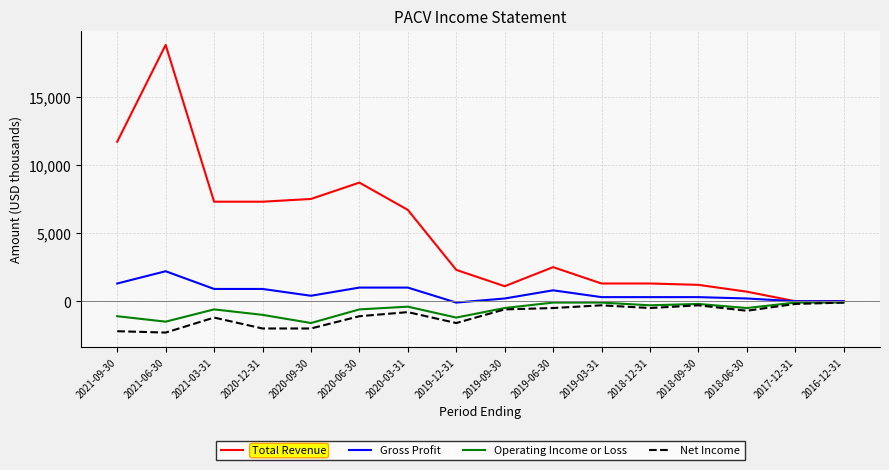

Reading left to right, transcribe all the data shown in this chart.

Total Revenue: 2021-09-30=11700	2021-06-30=18800	2021-03-31=7300	2020-12-31=7300	2020-09-30=7500	2020-06-30=8700	2020-03-31=6700	2019-12-31=2300	2019-09-30=1100	2019-06-30=2500	2019-03-31=1300	2018-12-31=1300	2018-09-30=1200	2018-06-30=700	2017-12-31=0	2016-12-31=0
Gross Profit: 2021-09-30=1300	2021-06-30=2200	2021-03-31=900	2020-12-31=900	2020-09-30=400	2020-06-30=1000	2020-03-31=1000	2019-12-31=-100	2019-09-30=200	2019-06-30=800	2019-03-31=300	2018-12-31=300	2018-09-30=300	2018-06-30=200	2017-12-31=0	2016-12-31=0
Operating Income or Loss: 2021-09-30=-1100	2021-06-30=-1500	2021-03-31=-600	2020-12-31=-1000	2020-09-30=-1600	2020-06-30=-600	2020-03-31=-400	2019-12-31=-1200	2019-09-30=-500	2019-06-30=-100	2019-03-31=-100	2018-12-31=-300	2018-09-30=-200	2018-06-30=-500	2017-12-31=-100	2016-12-31=-100
Net Income: 2021-09-30=-2200	2021-06-30=-2300	2021-03-31=-1200	2020-12-31=-2000	2020-09-30=-2000	2020-06-30=-1100	2020-03-31=-800	2019-12-31=-1600	2019-09-30=-600	2019-06-30=-500	2019-03-31=-300	2018-12-31=-500	2018-09-30=-300	2018-06-30=-700	2017-12-31=-200	2016-12-31=-100